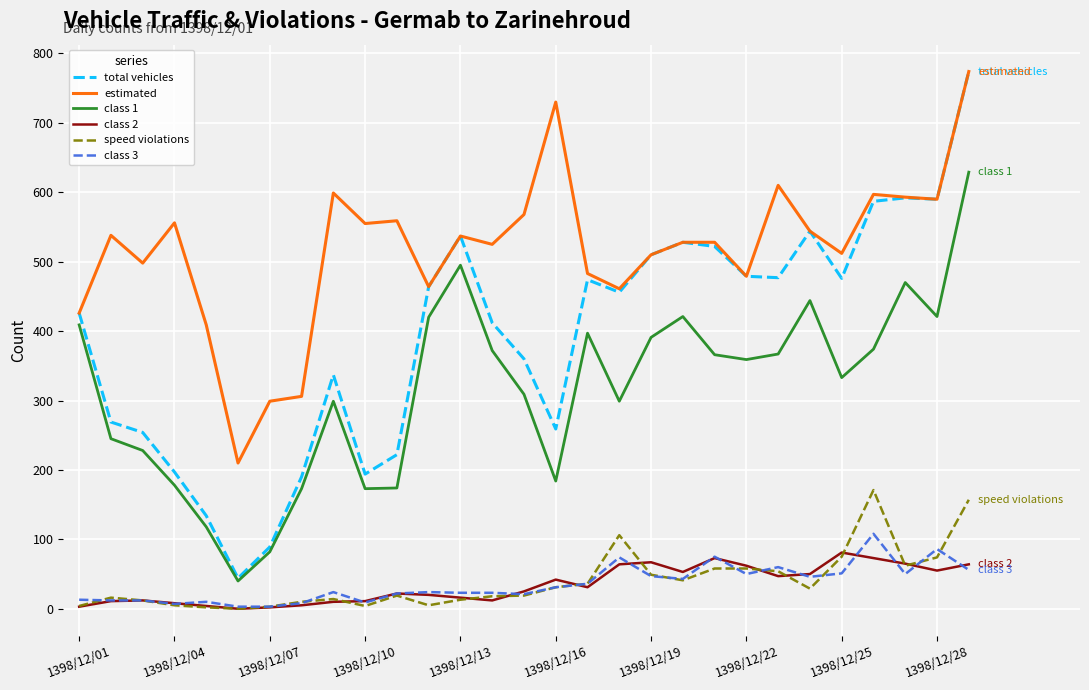

Is this an area chart (filled region under the line)?

No